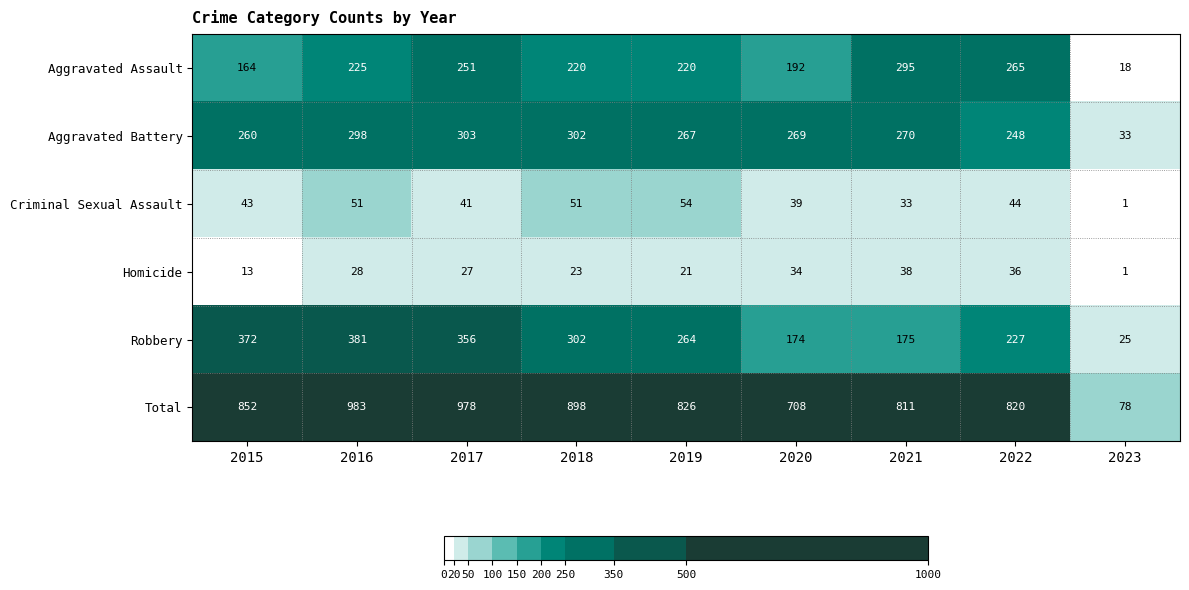

At how many categories does at least one series exceed 165?

8